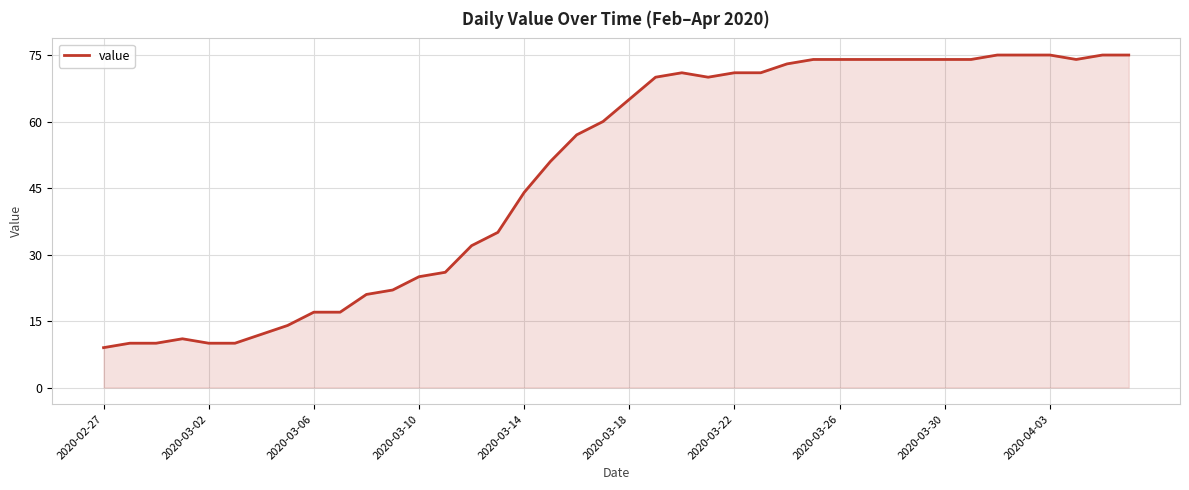

What is the difference between the maximum and minimum values?

66